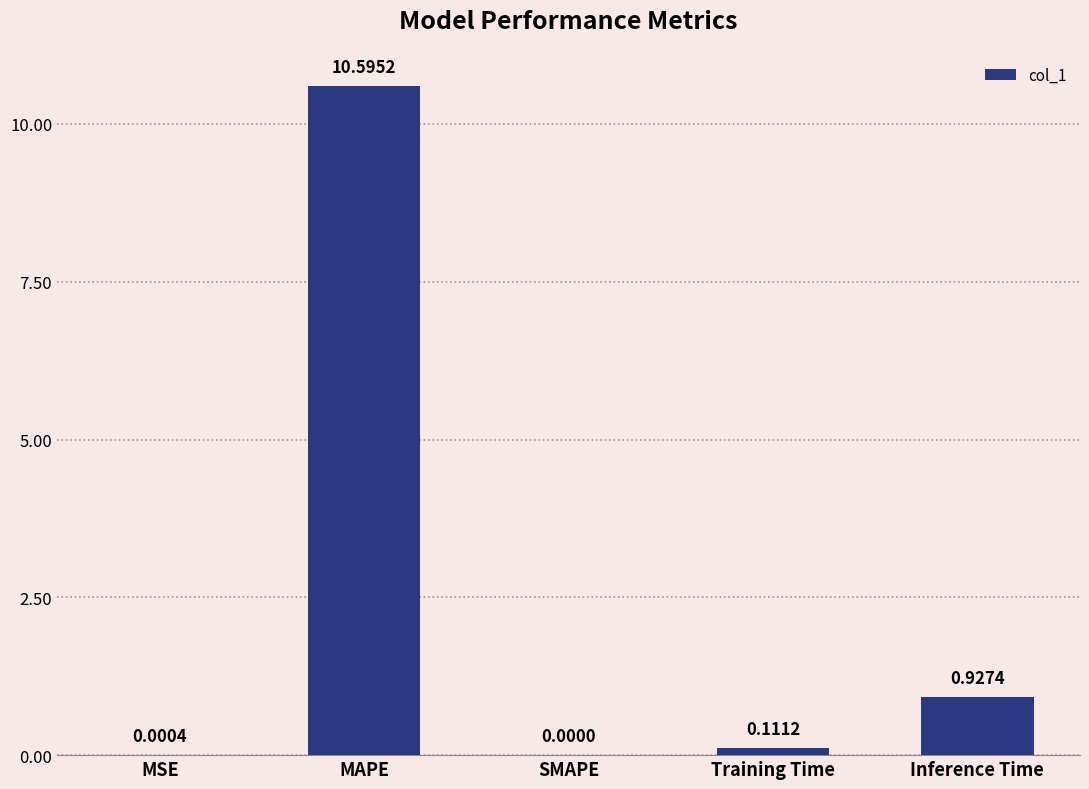

The chart shows a value of 6.5 at MAPE. True or false?

False